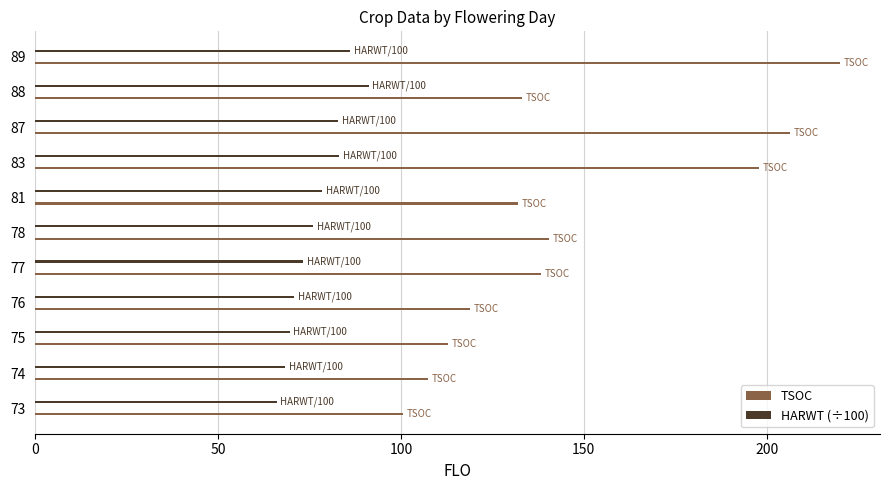

True or false: TSOC has a value of 28.8 at 74.

False